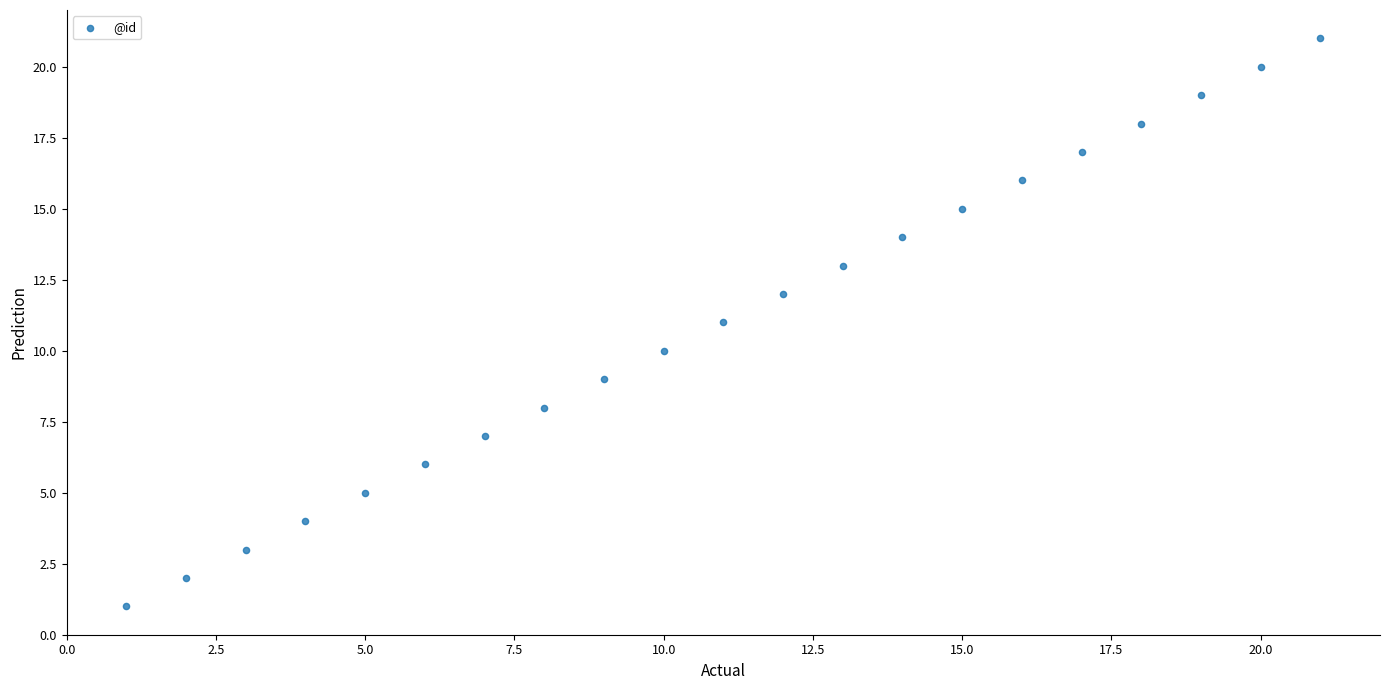

What is the range of Y values (max minus min)?

20